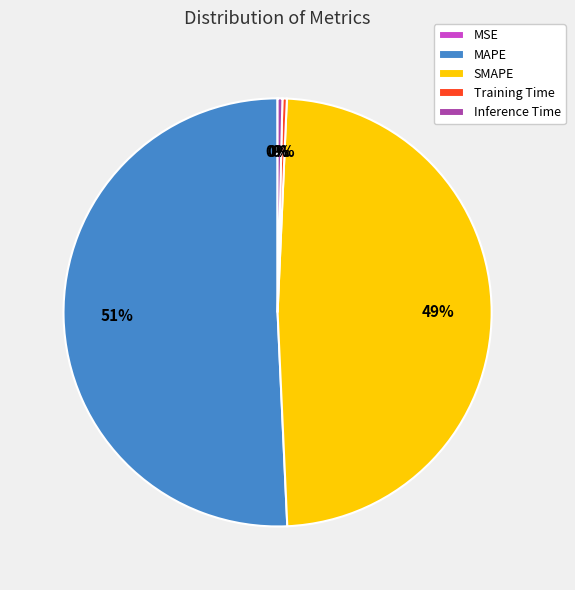

Between Training Time and SMAPE, which is larger?

SMAPE